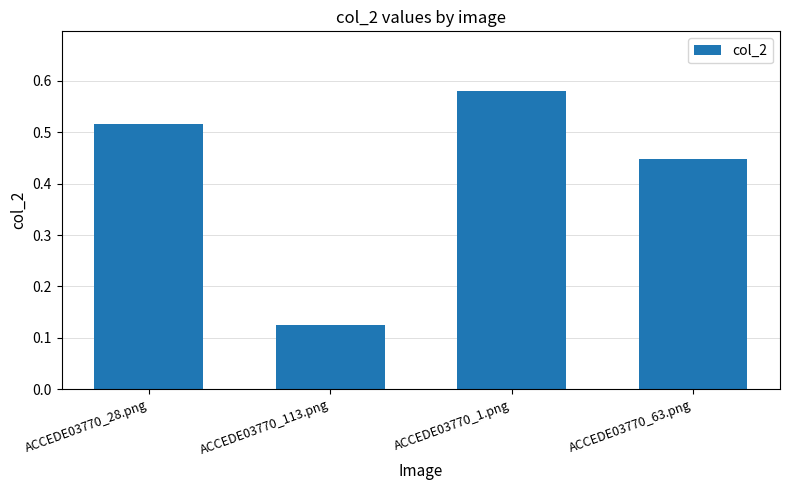

At which category does the chart reach its minimum across all series?

ACCEDE03770_113.png